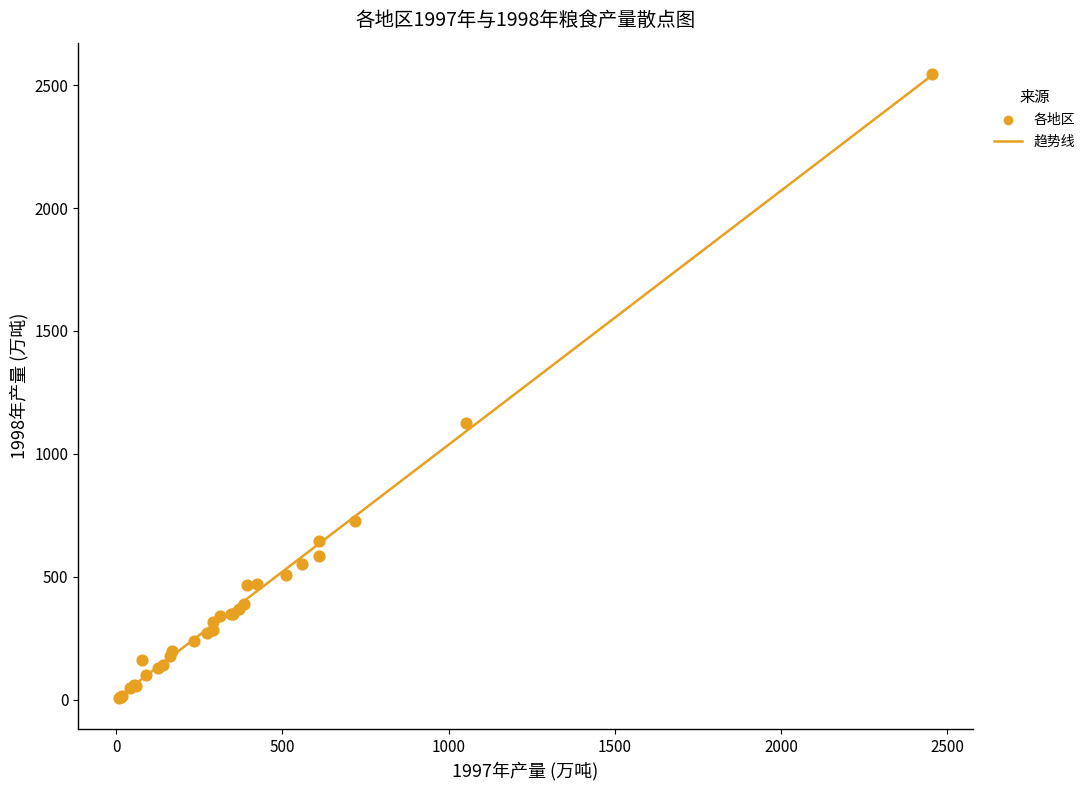

What Y value in the scatter plot is closest to 1277?

1124.7